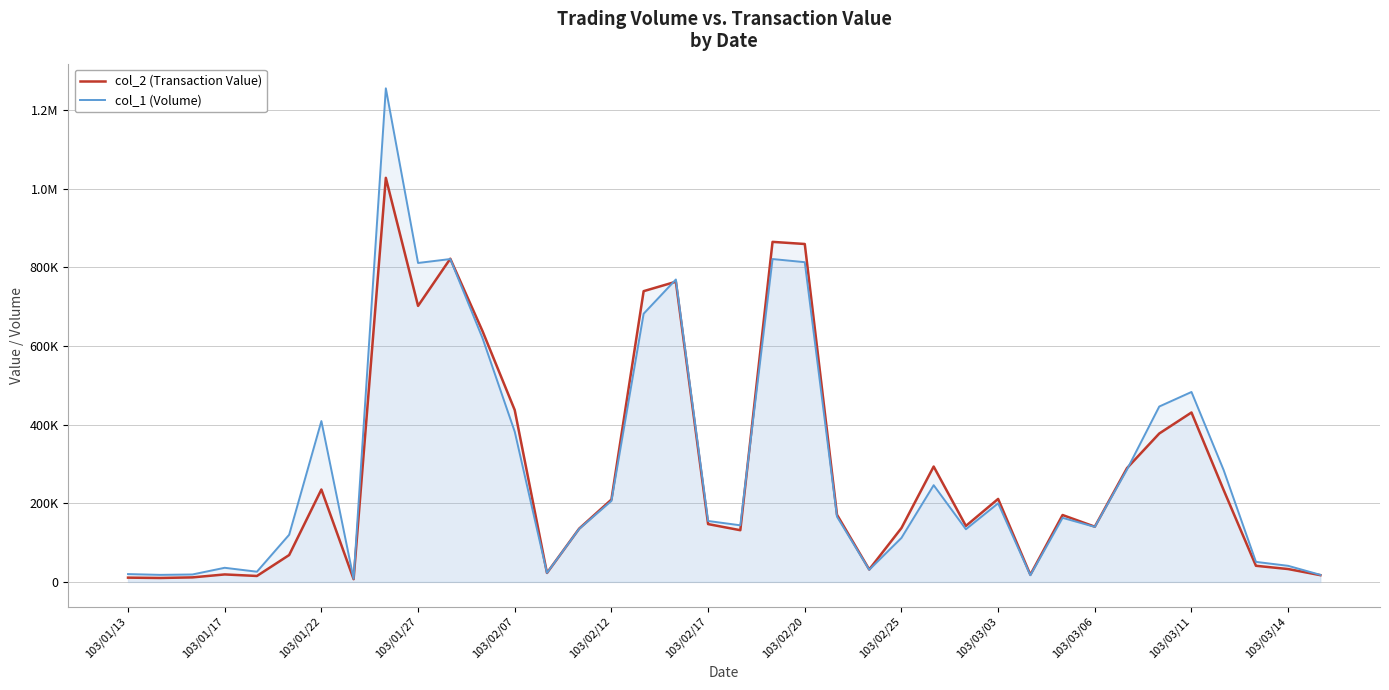

Reading left to right, list all the values displayed in this chart.

col_2 (Transaction Value): 10900	10080	11580	19080	15180	68400	235000	7040	1027480	701870	821840	637770	436980	22860	135600	209410	739350	763310	147100	131520	864650	859250	170860	31690	137080	293430	142400	211070	18350	170150	140500	289500	377400	430840	233300	41090	32770	17220
col_1 (Volume): 20000	18000	19000	36000	26000	120000	409000	8000	1255000	811000	821000	620000	382000	23000	135000	206000	682000	769000	155000	144000	821000	813000	166000	31000	112000	246000	134000	200000	17000	163000	140000	286000	446000	483000	284000	51000	41000	18000